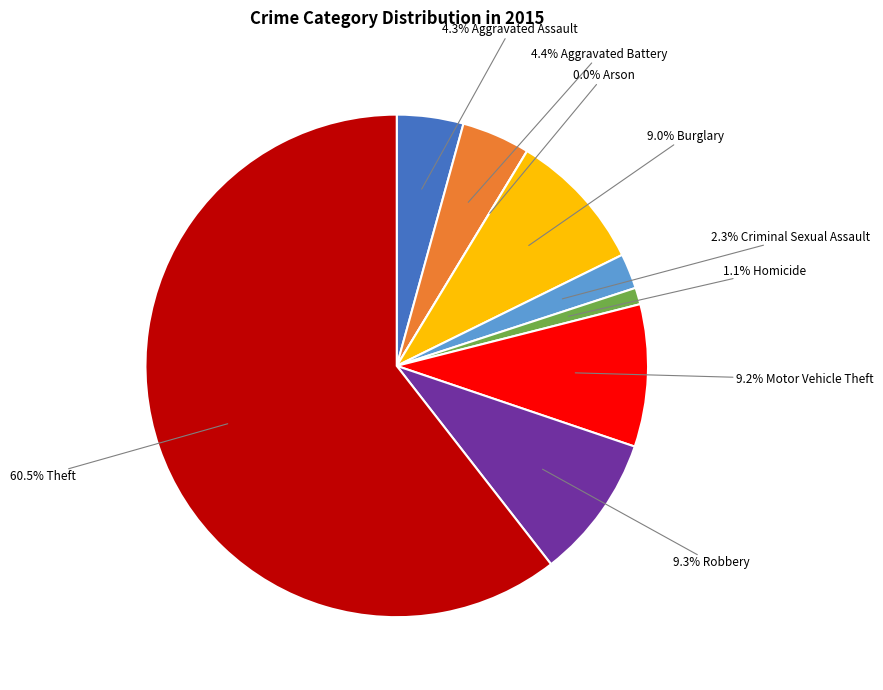

To the nearest percent, what is the difference between the Homicide and Arson slice percentages?

1%